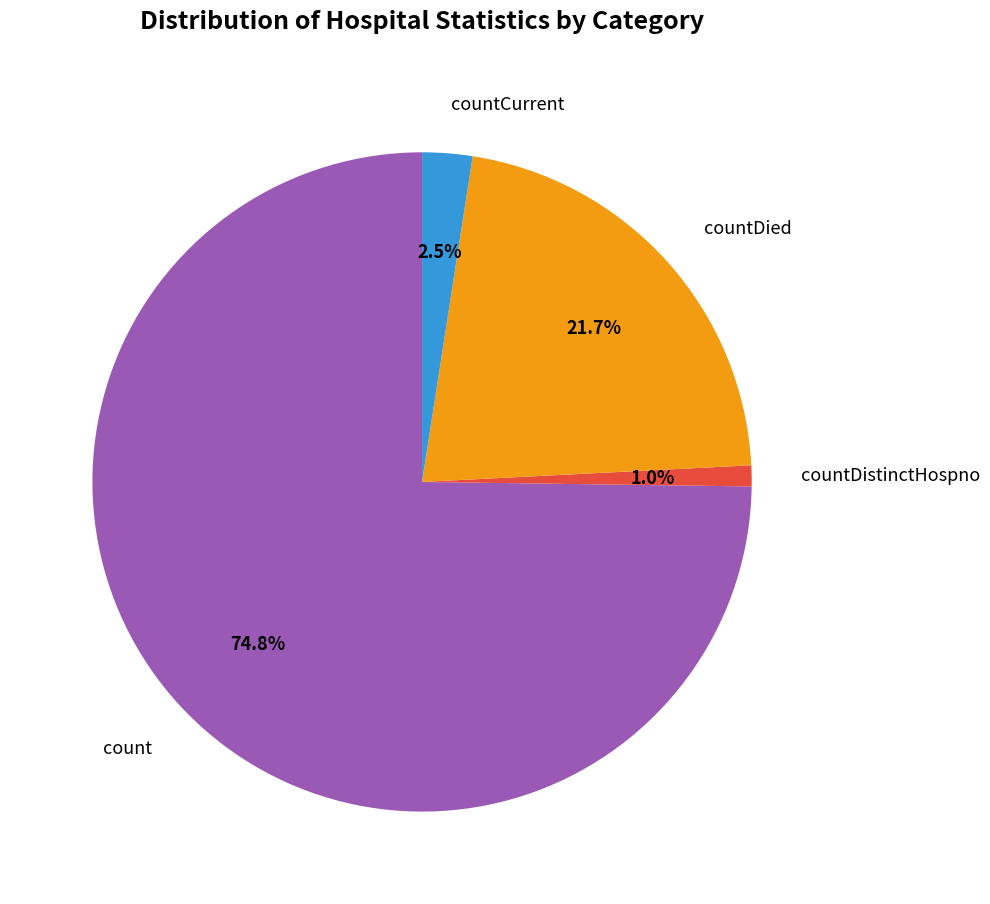

Count the number of slices in the pie.

4